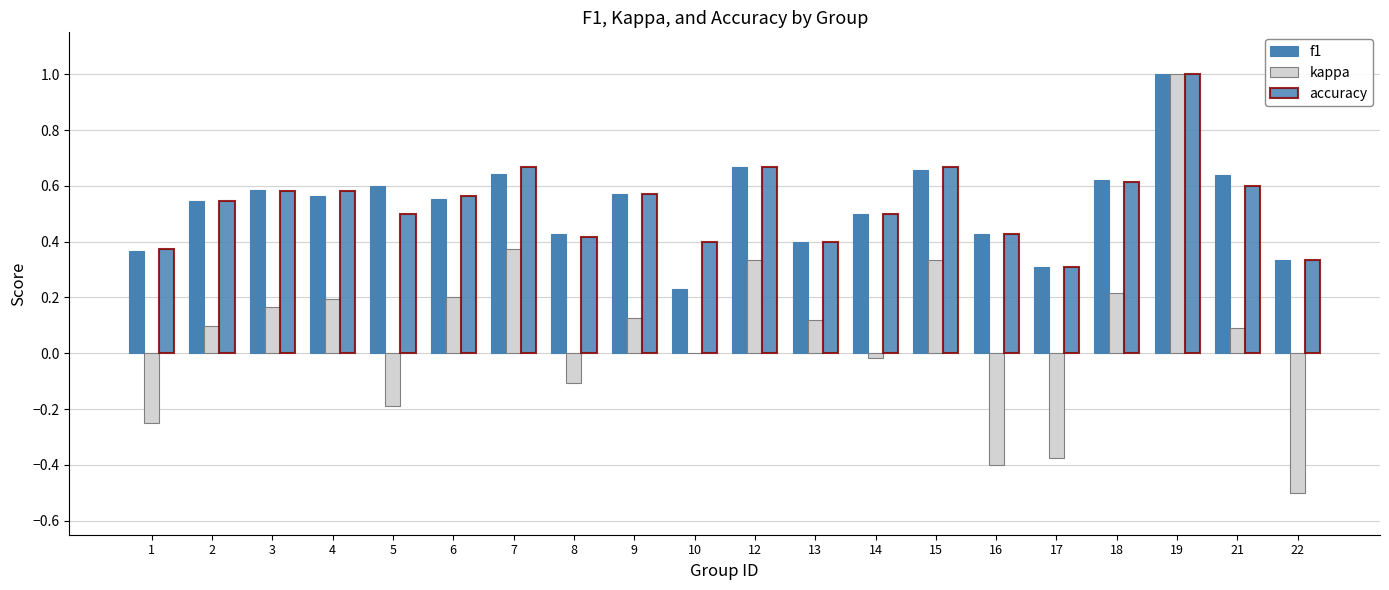

The value of f1 at 1 is 0.4. True or false?

True